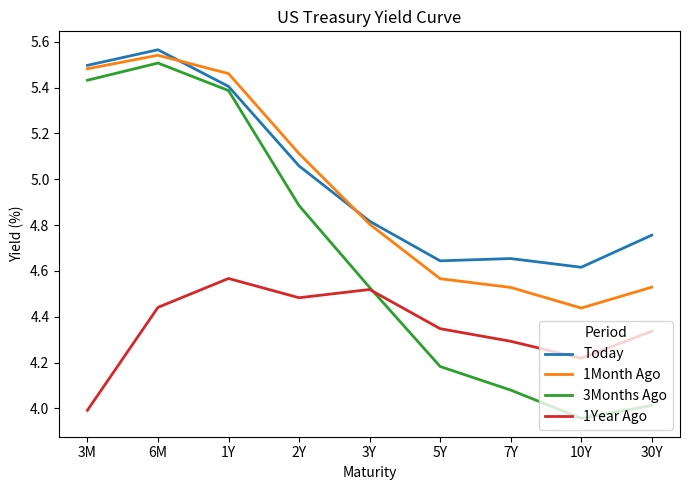

At which label does 3Months Ago reach its minimum?

10Y